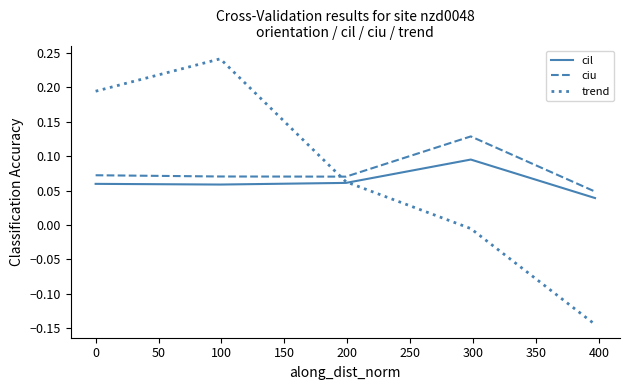

Which series has the widest spread of values?

trend